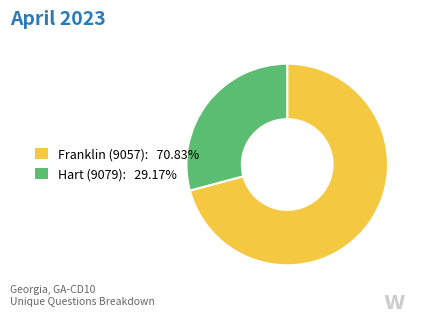

What is the ratio of the value at Franklin (9057) to the value at Hart (9079)?

2.4